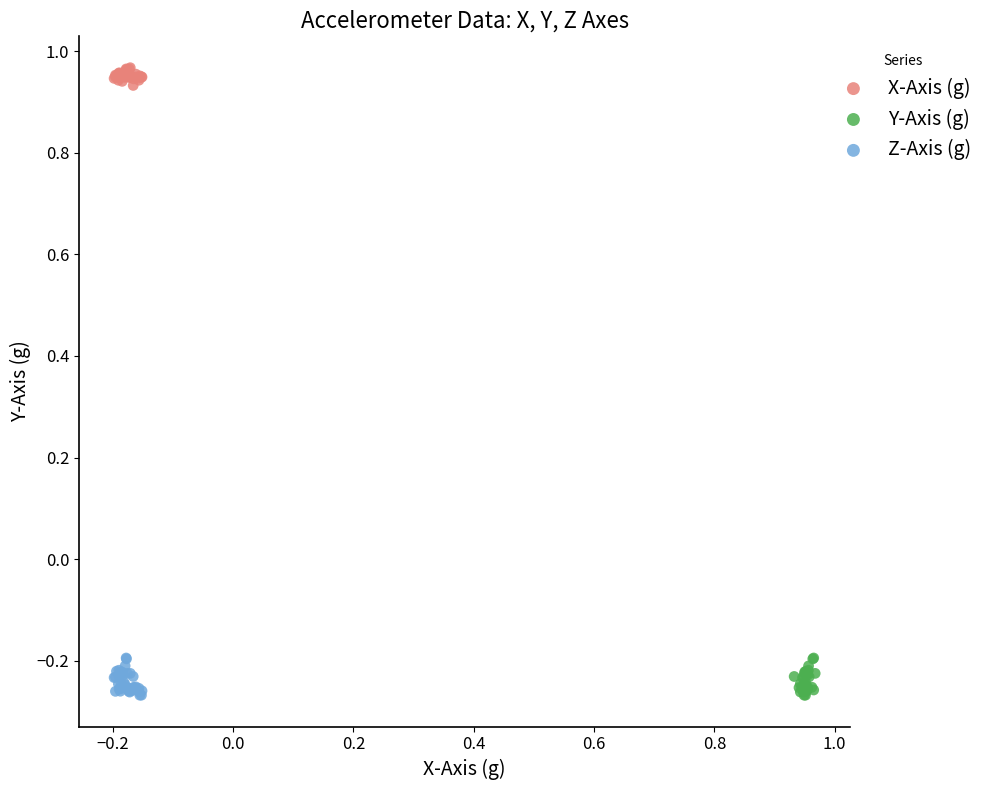

Which series reaches the maximum Y coordinate?

X-Axis (g)